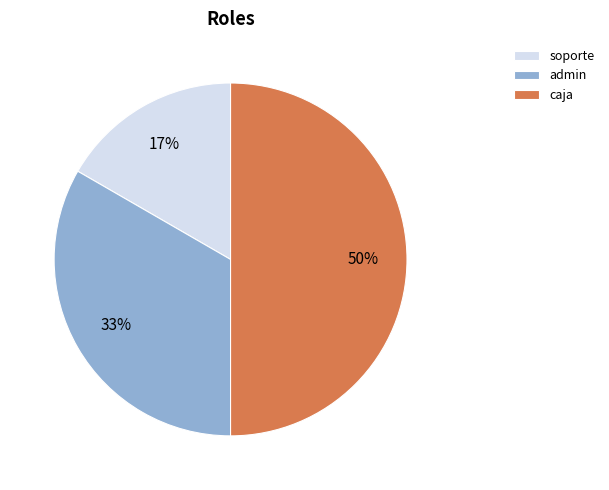

To the nearest percent, what is the average slice percentage?

33%